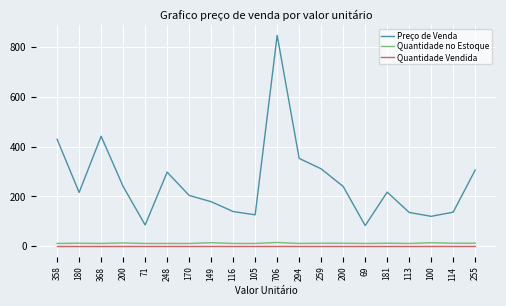

What is the difference between the Preço de Venda values at 180 and 200?

24.0